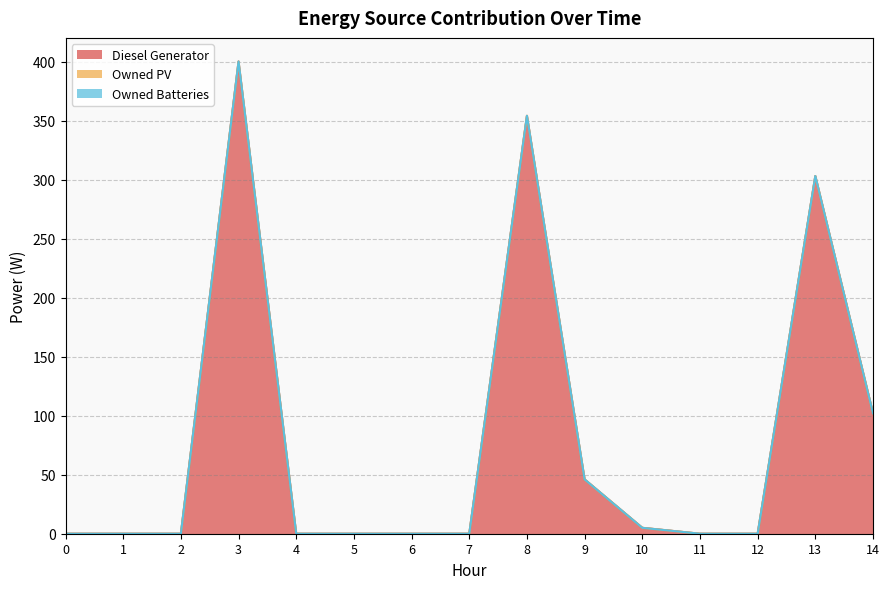

How many lines are shown in the chart?

3